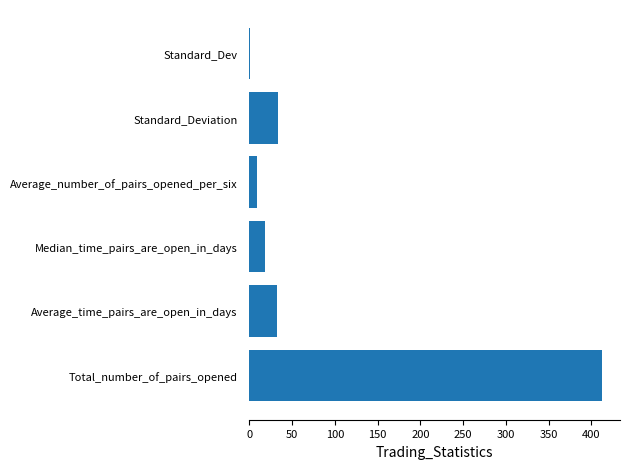

The chart shows a value of 682.7 at Total_number_of_pairs_opened. True or false?

False